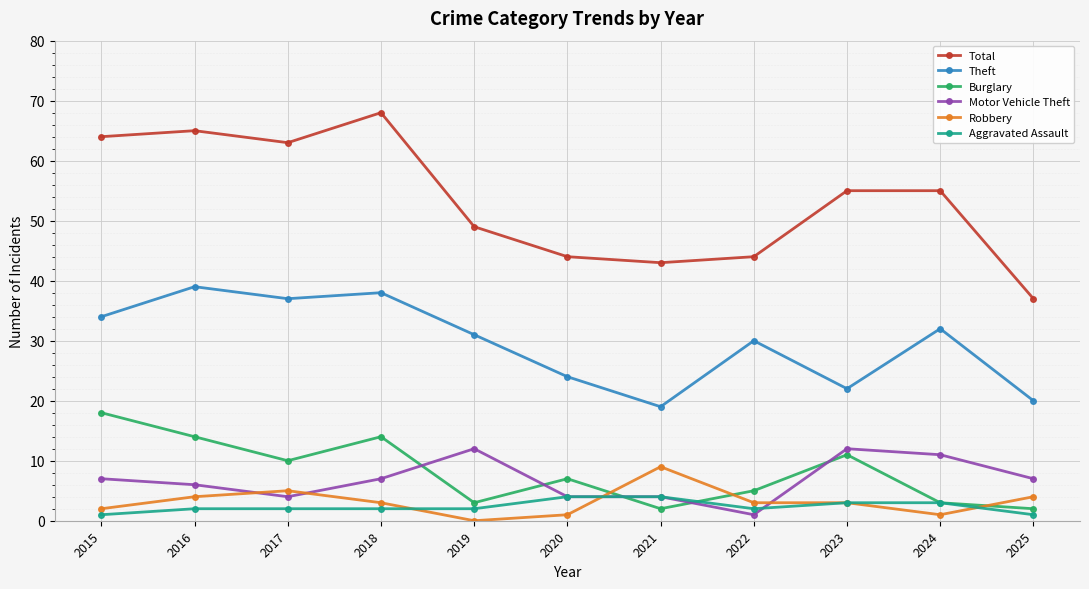

The value of Theft at 2024 is 21. True or false?

False